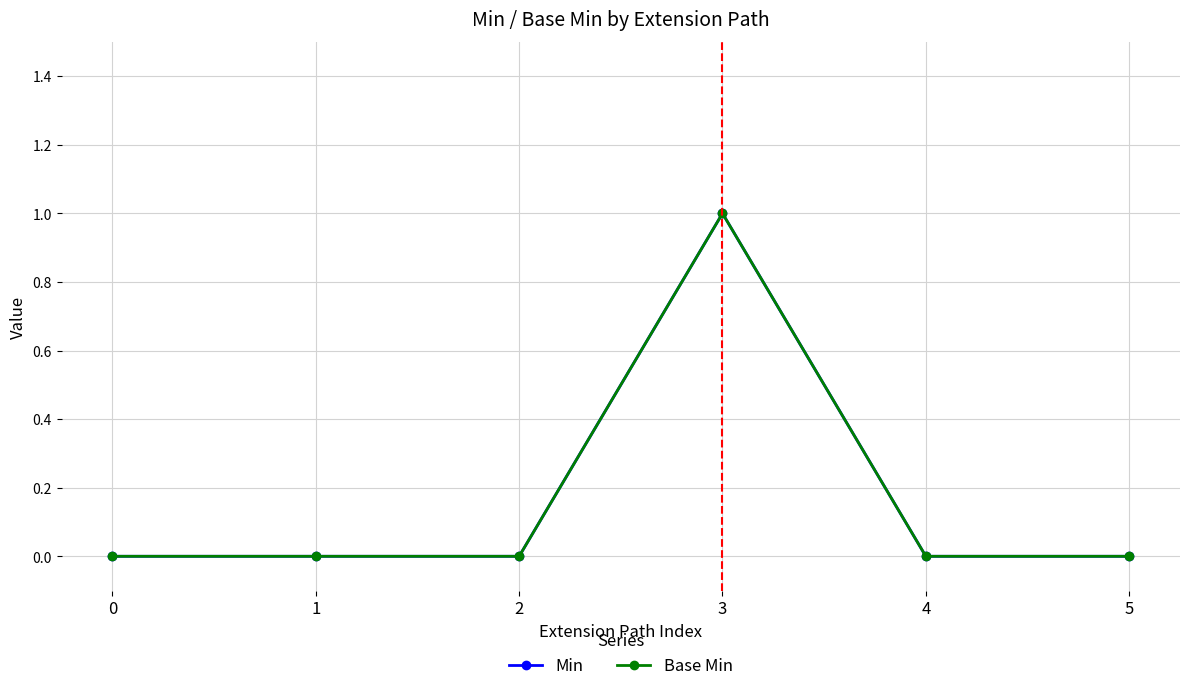

Is this an area chart (filled region under the line)?

No